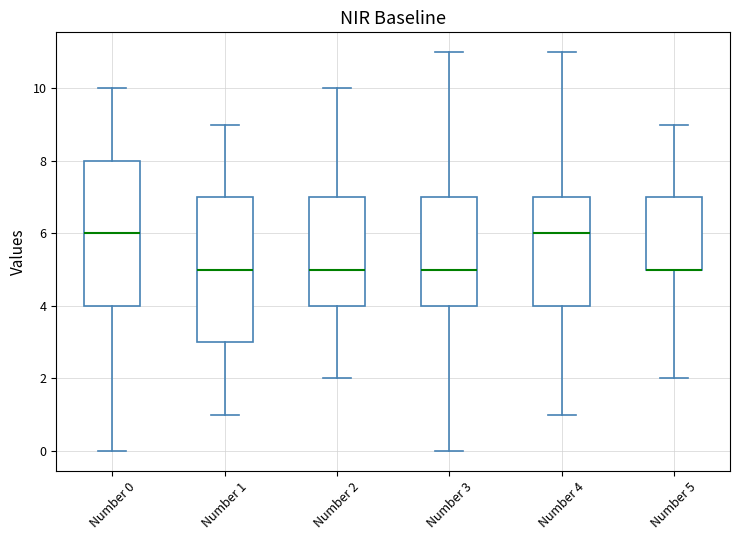

Reading left to right, read every box against the y-axis: the position of its median line, the range the box covers, and the ends of its whiskers. The values are not printed on the chart, so give them approximately, as read against the axis.

Number 0: median 6, box 4 to 8, whiskers 0 to 10
Number 1: median 5, box 3 to 7, whiskers 1 to 9
Number 2: median 5, box 4 to 7, whiskers 2 to 10
Number 3: median 5, box 4 to 7, whiskers 0 to 11
Number 4: median 6, box 4 to 7, whiskers 1 to 11
Number 5: median 5 (drawn on the box's lower edge), box 5 to 7, whiskers 2 to 9